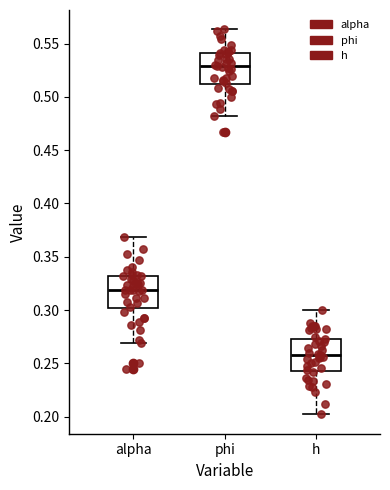

Which box's median line is the lowest?

h